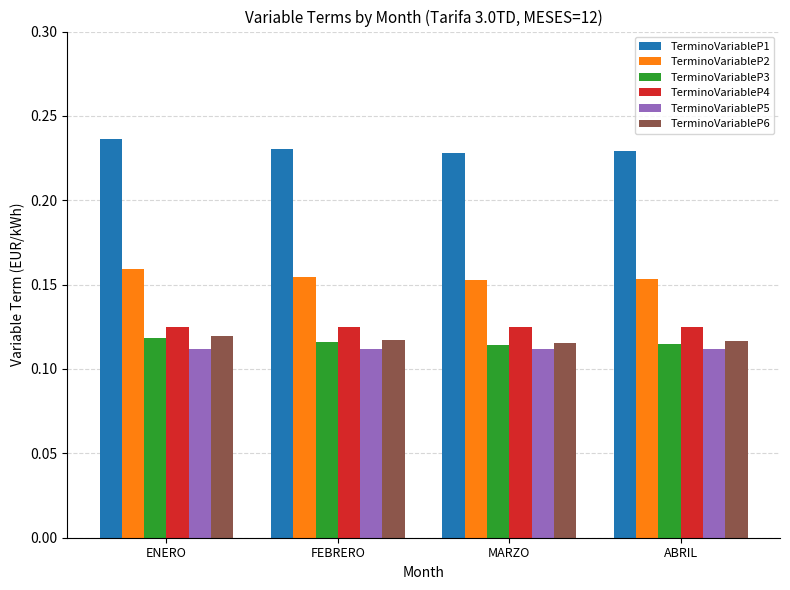

What is the label of the 2nd bar from the right?

MARZO